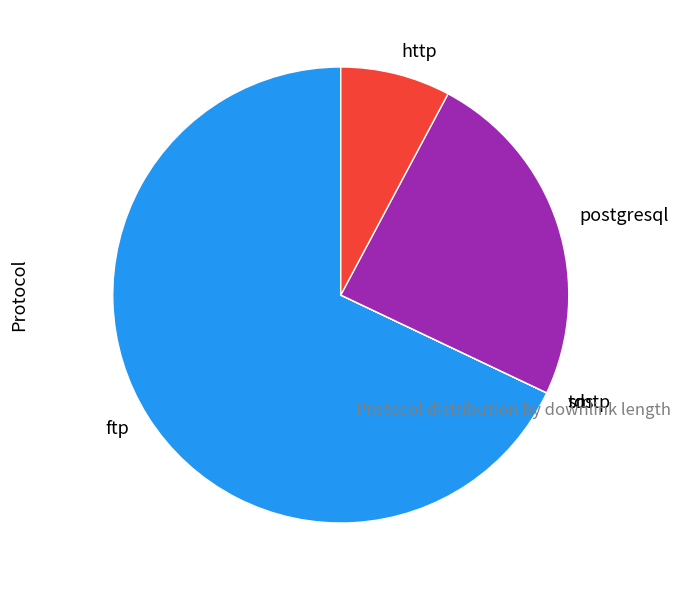

What is the largest slice in the pie chart?

ftp